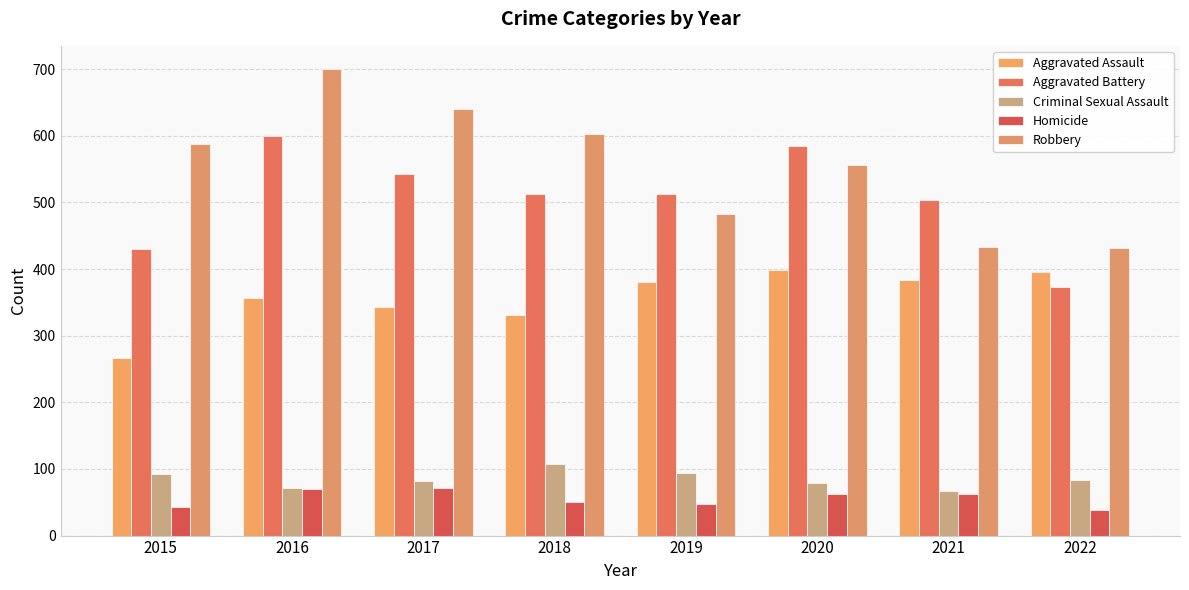

The Homicide series shows 62 at 2021. True or false?

True